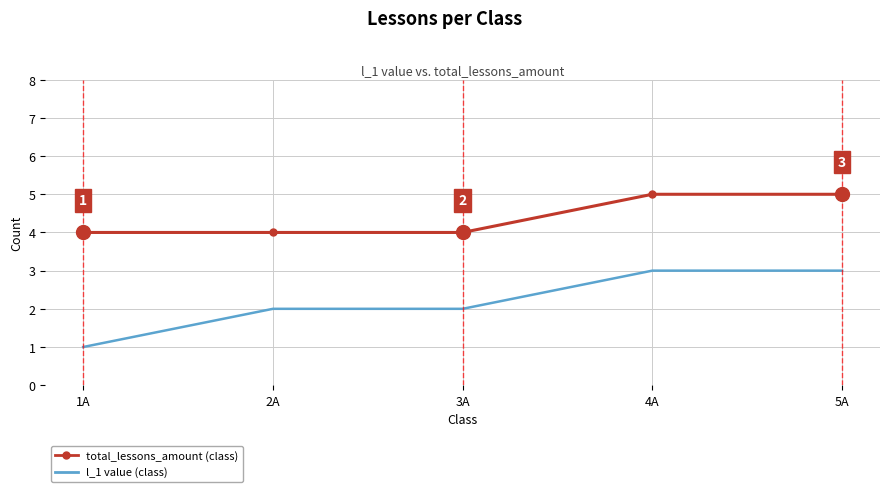

At which category does the chart reach its minimum across all series?

1A